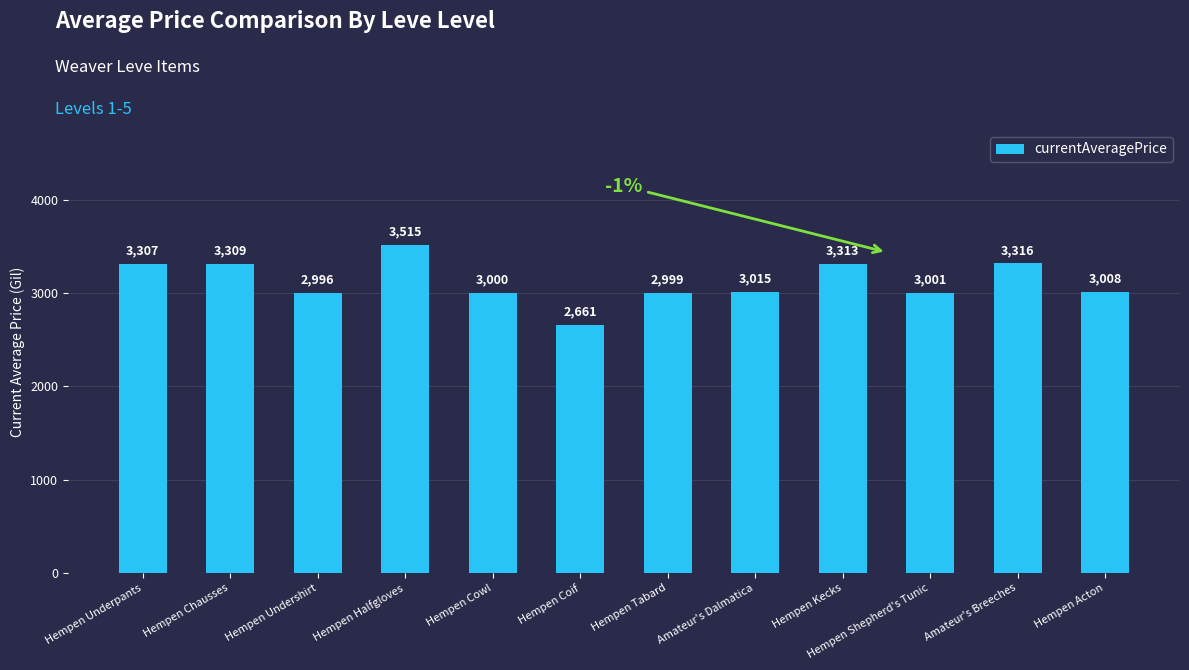

What position from the left is Hempen Chausses?

2